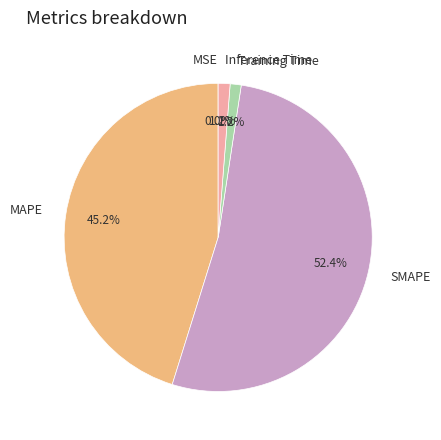

Is Training Time the majority of the pie?

No